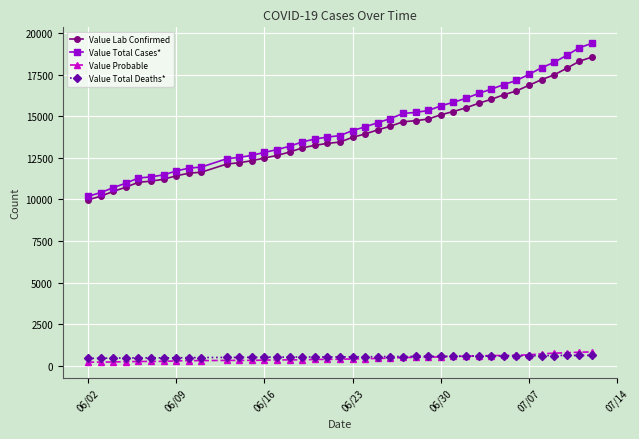

True or false: Value Total Cases* and Value Total Deaths* cross at least once.

False